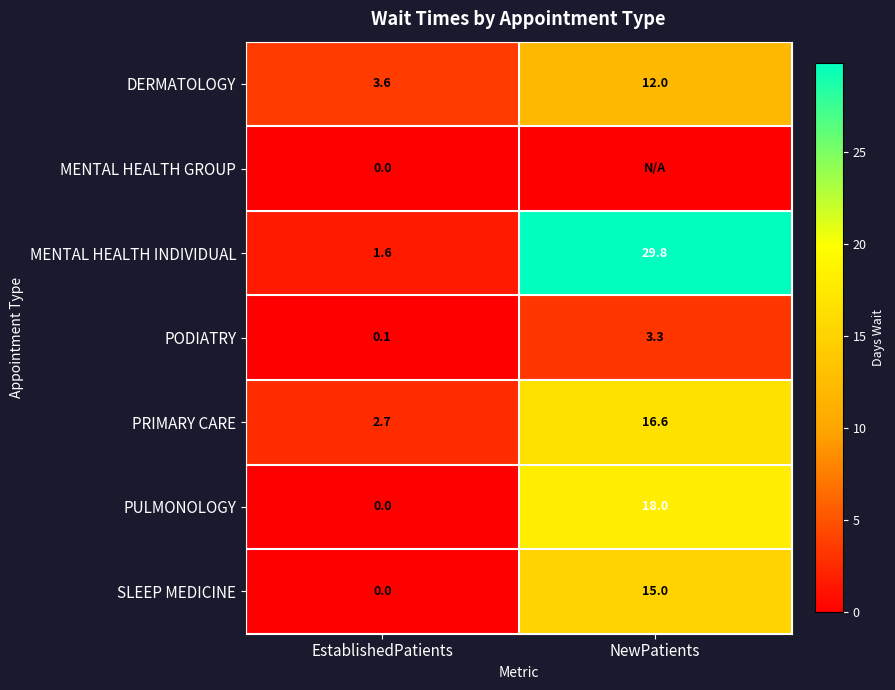

The value of PODIATRY at EstablishedPatients is 0.1. True or false?

True